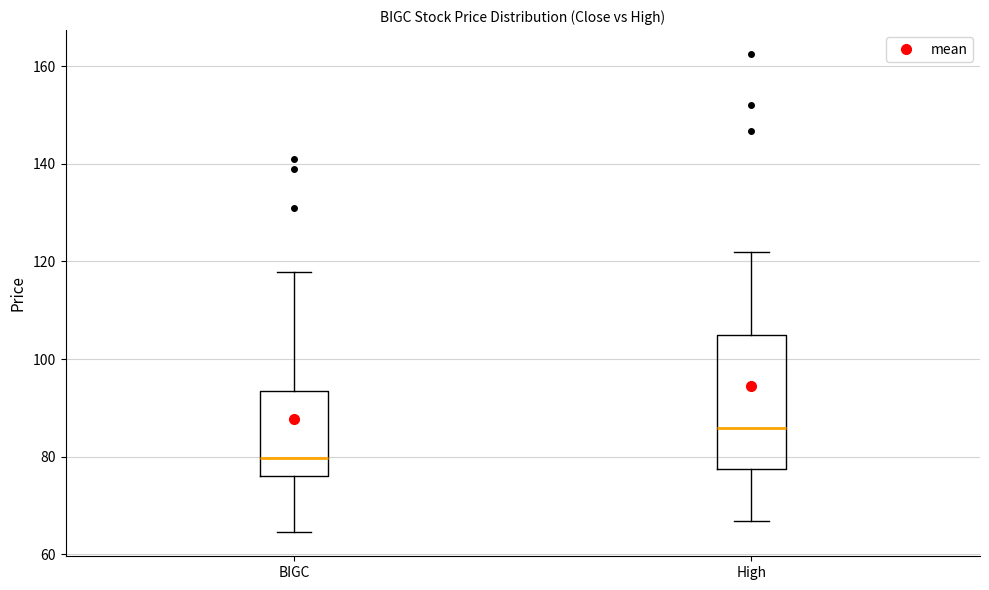

Reading left to right, transcribe this box plot: for each box, give where its median line is, the range the box spans, and where its two whiskers end, as read against the y-axis. The values are not printed on the chart, so give them approximately, as read against the axis.

BIGC: median 80, box 76 to 94, whiskers 64 to 118
High: median 86, box 78 to 104, whiskers 66 to 122